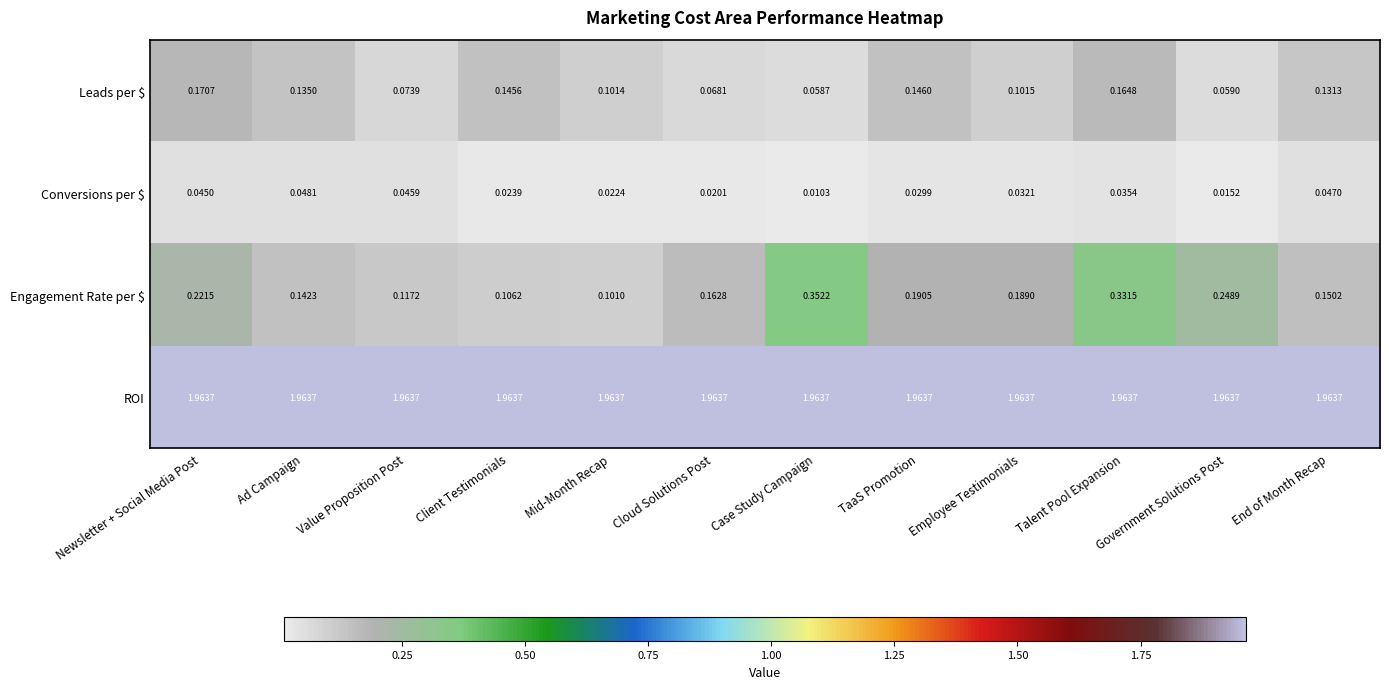

List the labels in order of Leads per $ value, largest first.

Newsletter + Social Media Post, Talent Pool Expansion, TaaS Promotion, Client Testimonials, Ad Campaign, End of Month Recap, Employee Testimonials, Mid-Month Recap, Value Proposition Post, Cloud Solutions Post, Government Solutions Post, Case Study Campaign